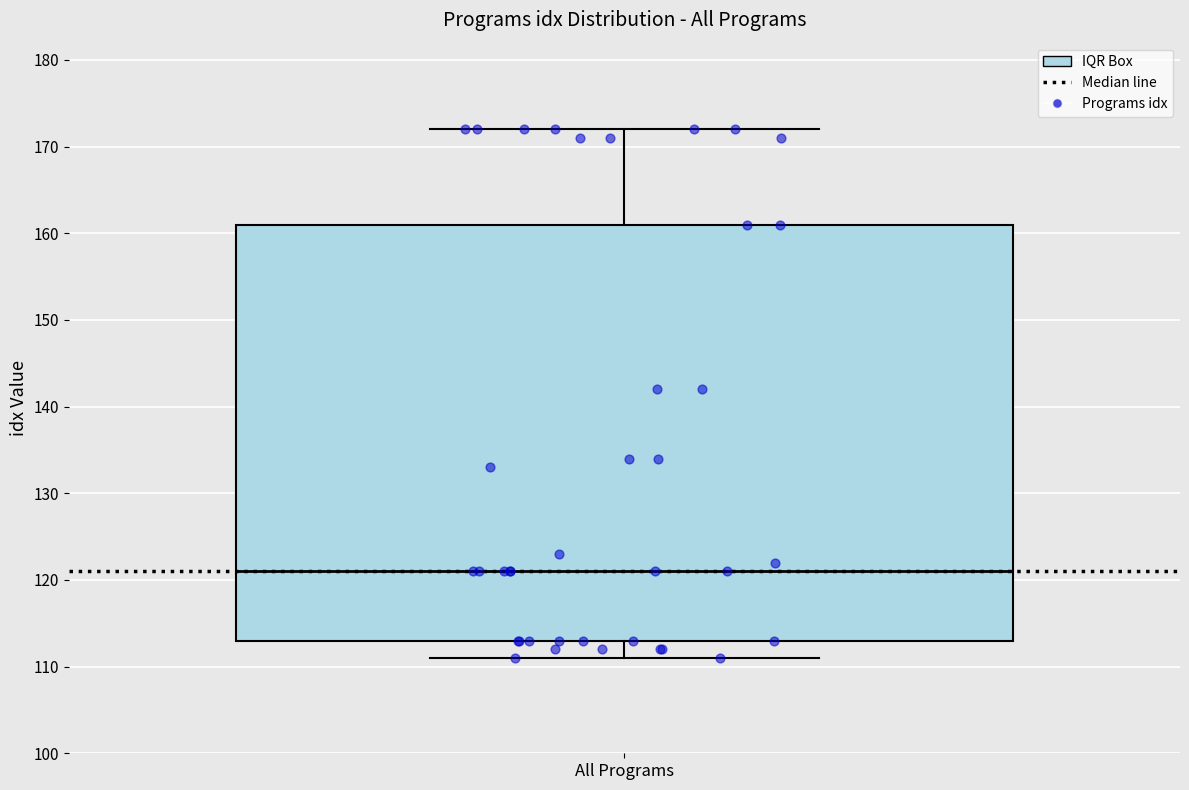

Where does the median line of the box for All Programs sit on the y-axis? The values are not printed on the chart, so give them approximately, as read against the axis.

121